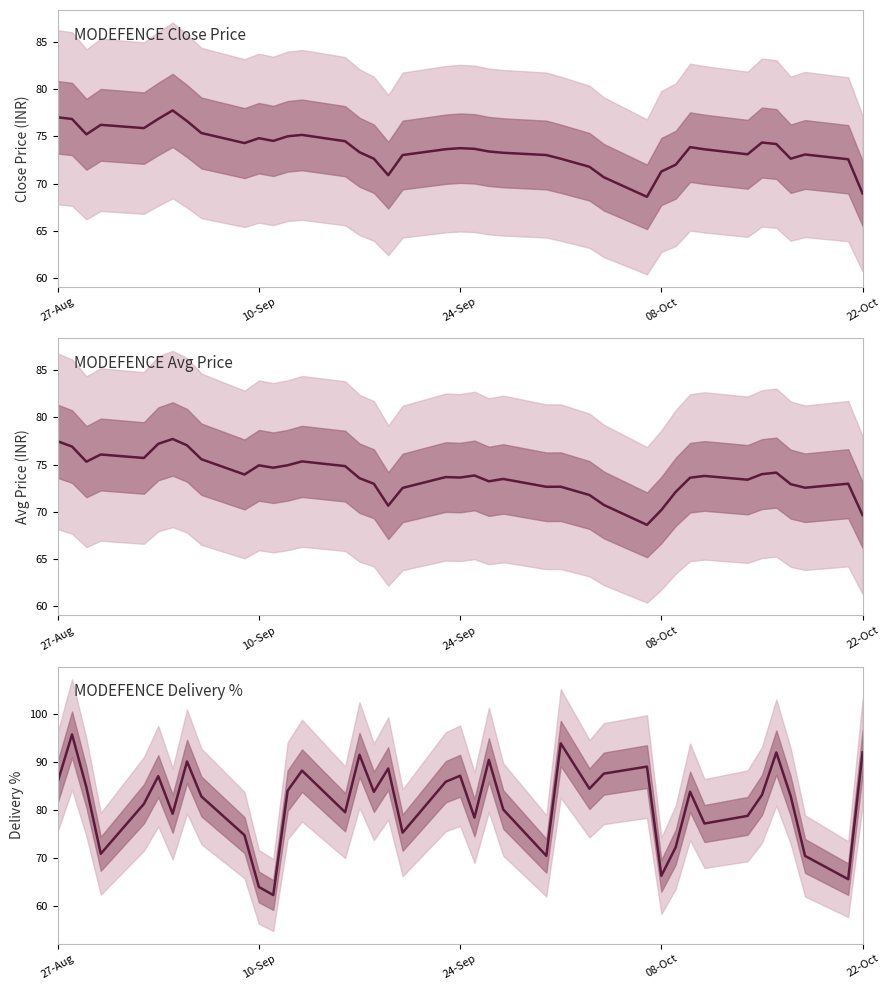

How many series are shown in this chart?

3